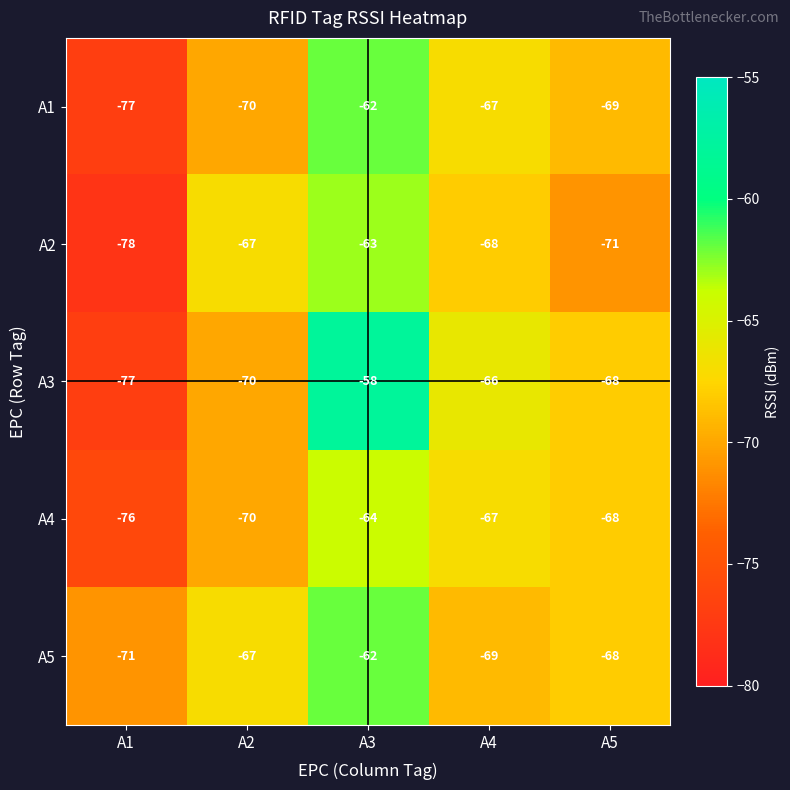

What is the greatest value displayed?

-58